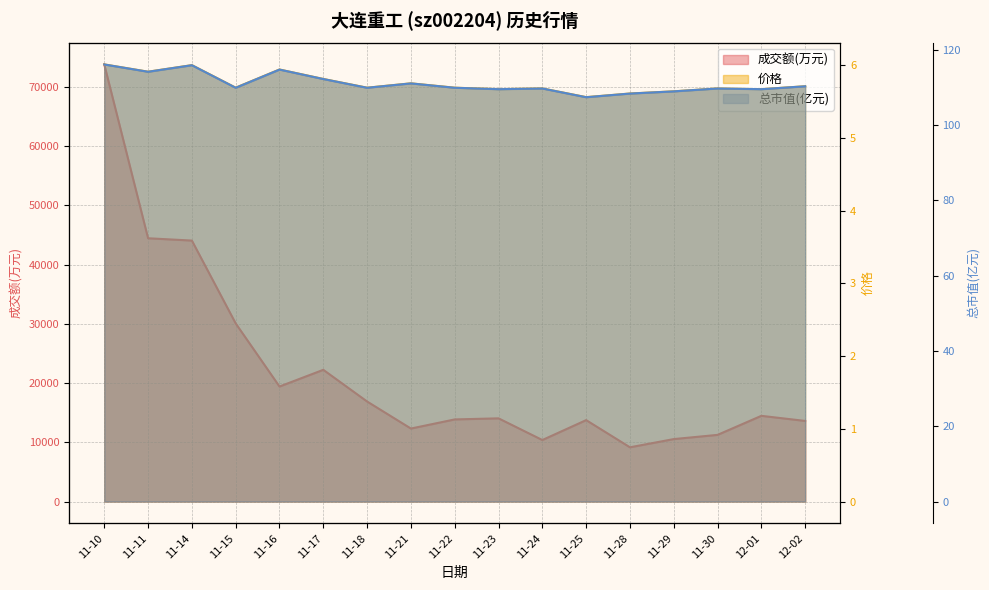

List the labels in order of 总市值(亿元) value, largest first.

11-10, 11-14, 11-16, 11-11, 11-17, 11-21, 12-02, 11-15, 11-18, 11-22, 11-24, 11-30, 11-23, 12-01, 11-29, 11-28, 11-25